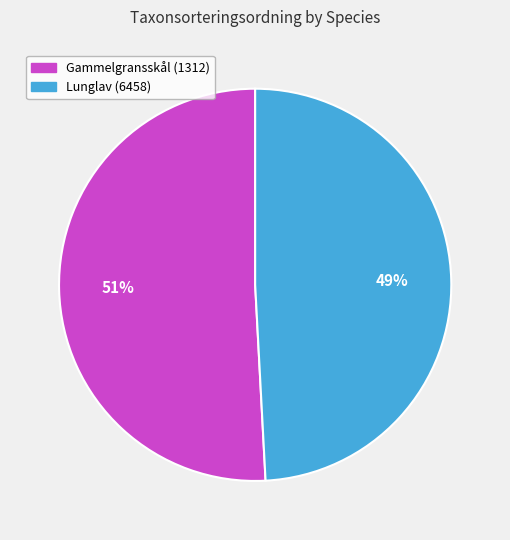

Which slice is the smallest?

Lunglav (6458)